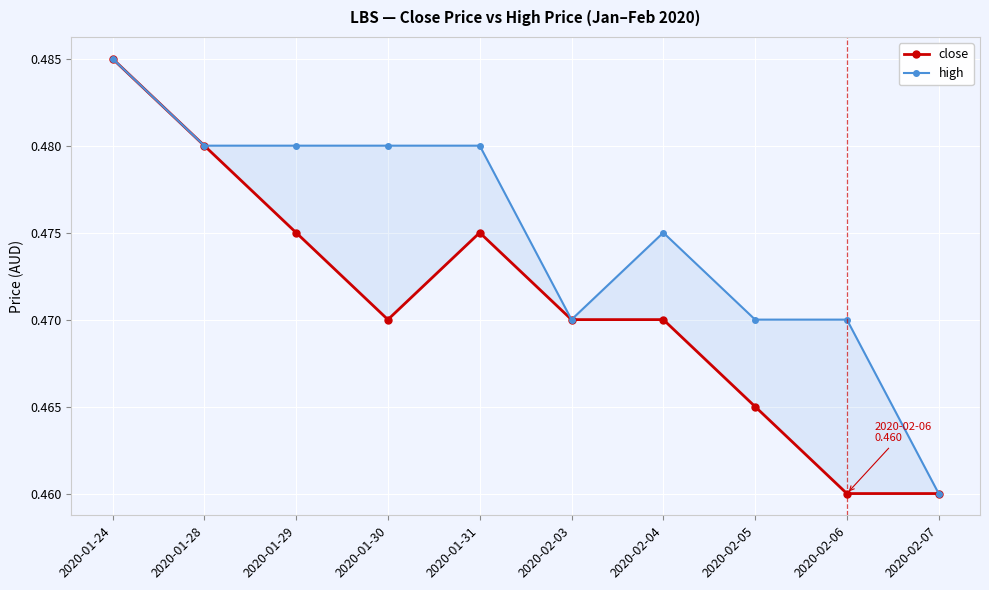

Count the number of data series in this chart.

2